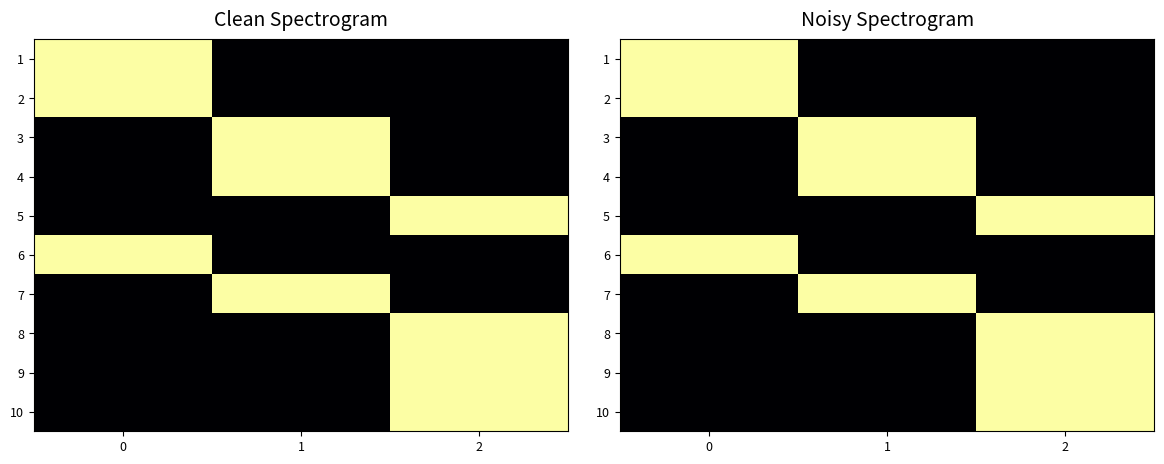

How many data points in 6 are above 0?

1